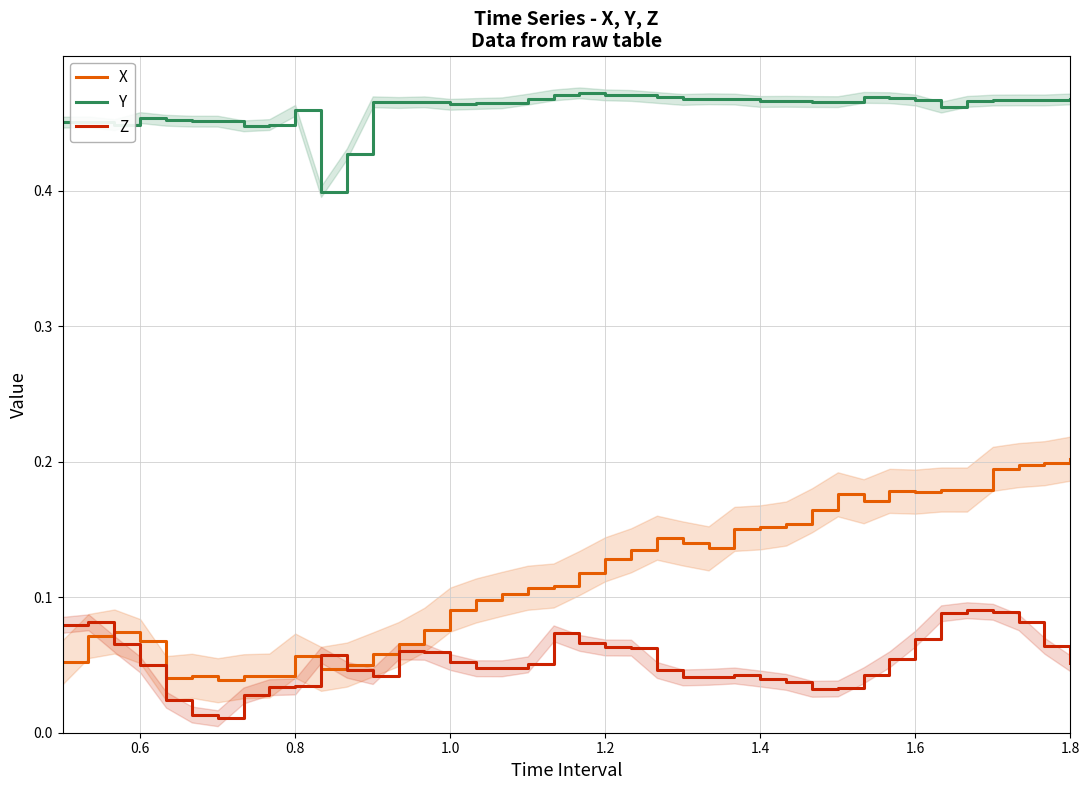

What is the value of the Y point at the 32nd from the left?

0.5